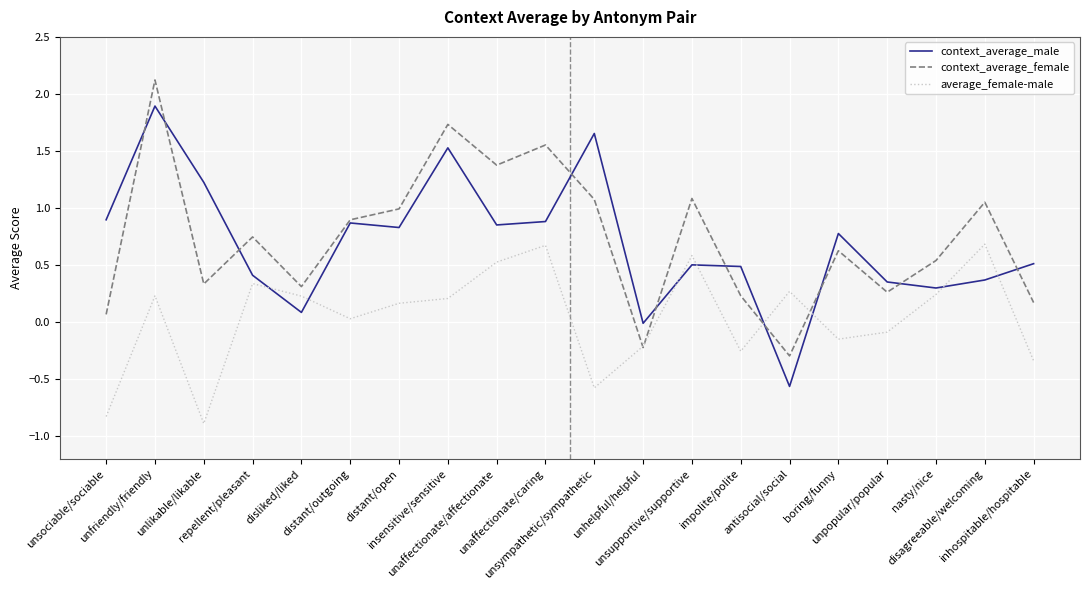

Which series ends up on top after the final intersection of average_female-male and context_average_male?

context_average_male